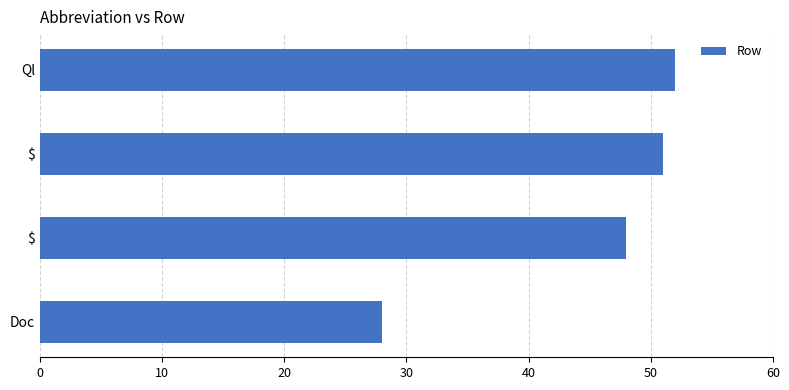

How many categories are shown in the chart?

4